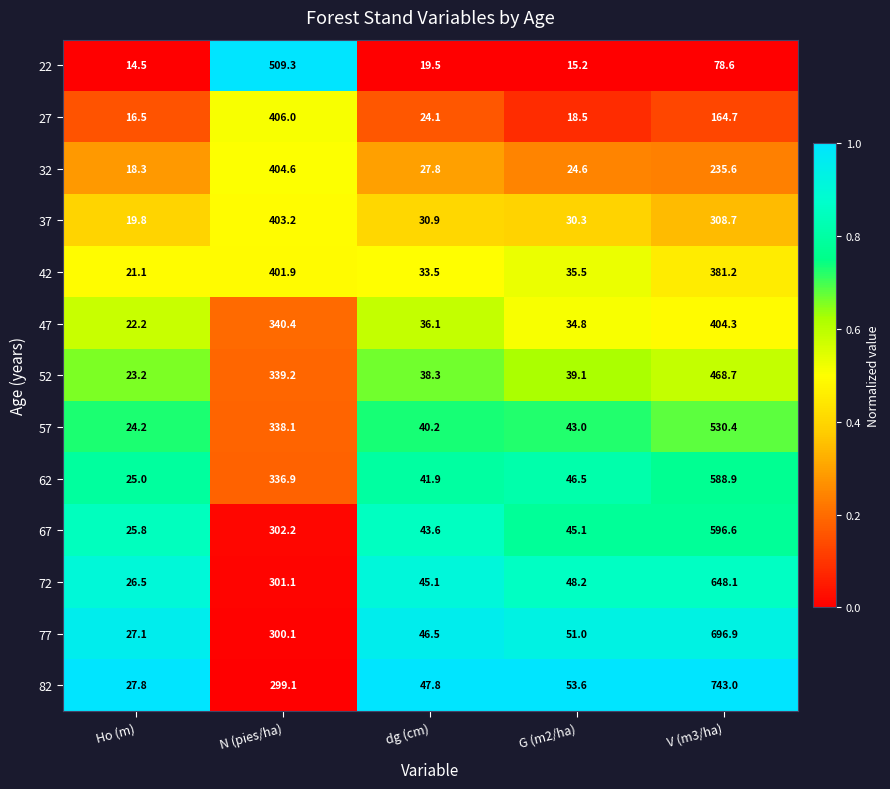

Is it true that 27 equals 24.1 at dg (cm)?

True